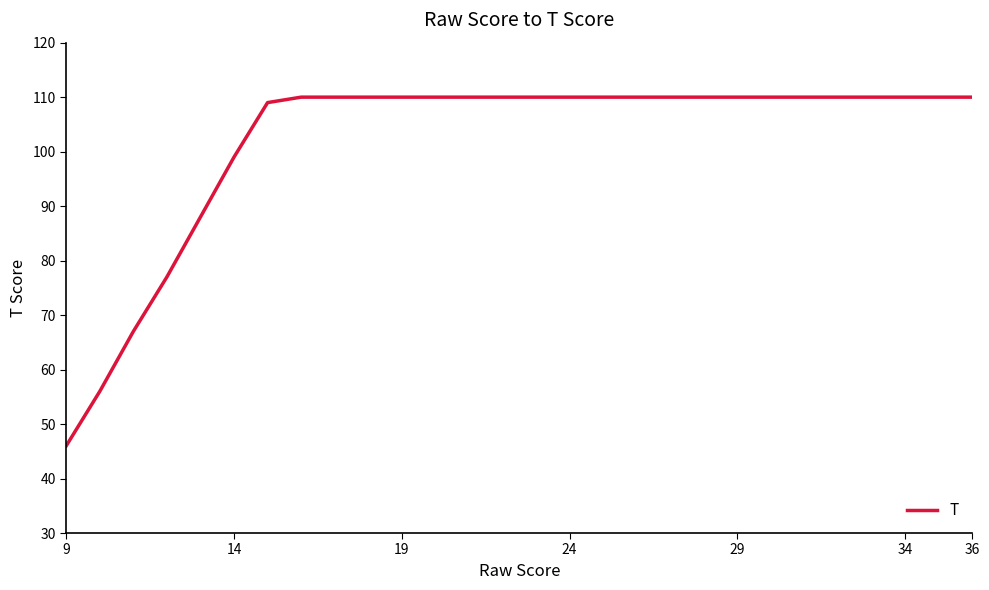

Does the chart display data point markers on the line(s)?

No